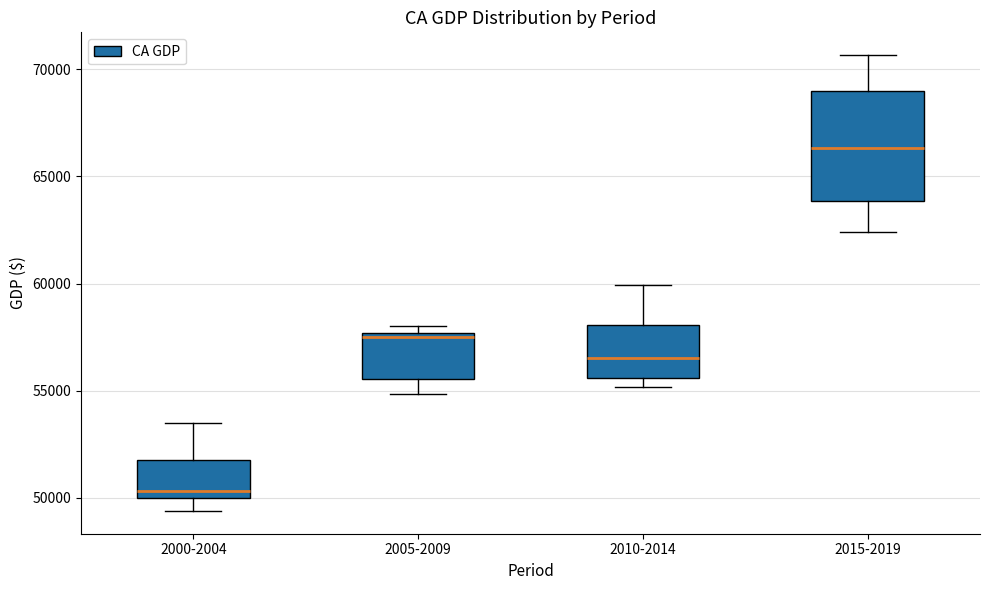

Where does the upper whisker of the box for 2015-2019 end on the y-axis? The values are not printed on the chart, so give them approximately, as read against the axis.

70500